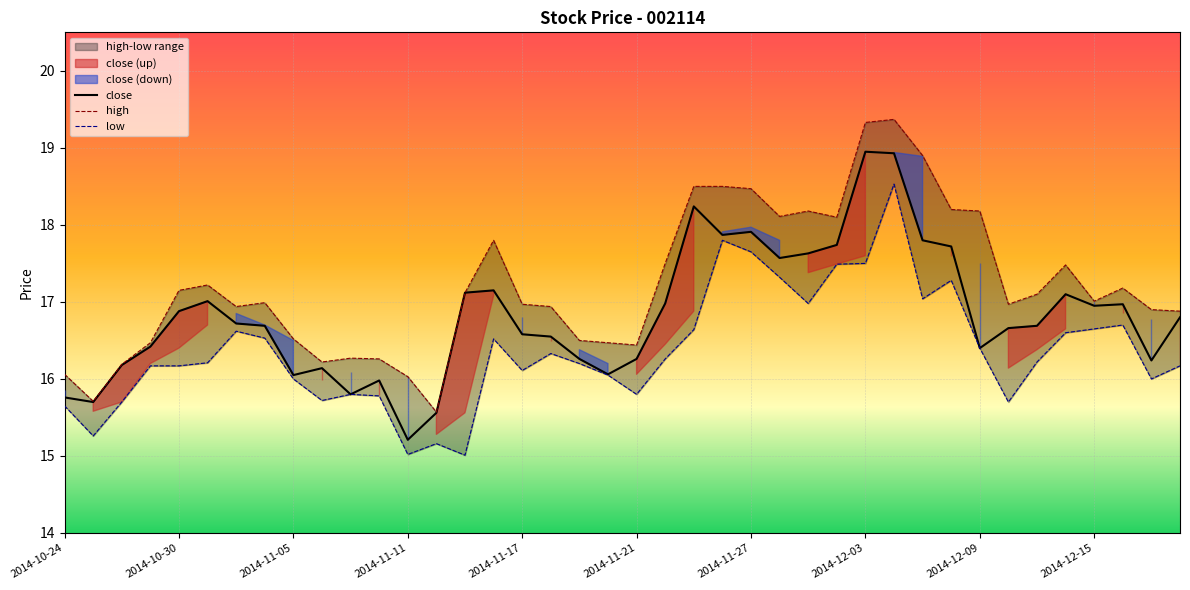

At which label does close reach its minimum?

2014-11-11